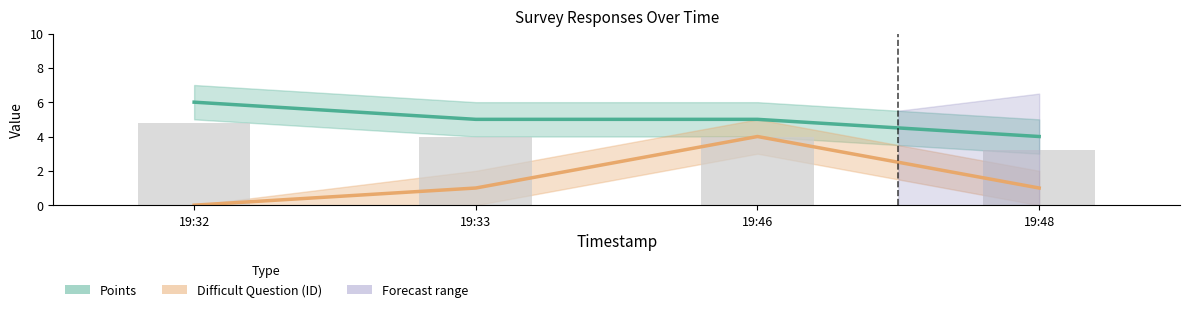

What is the sum of all Points values?

20